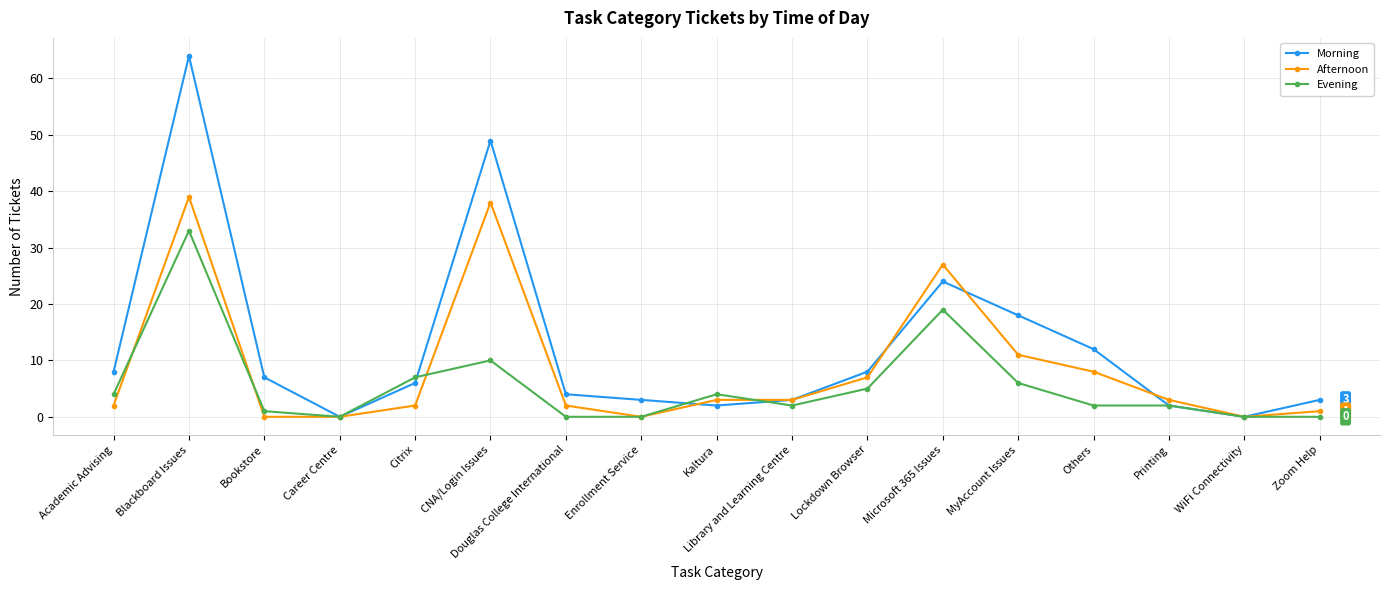

At which category does Morning reach its first local valley?

Career Centre